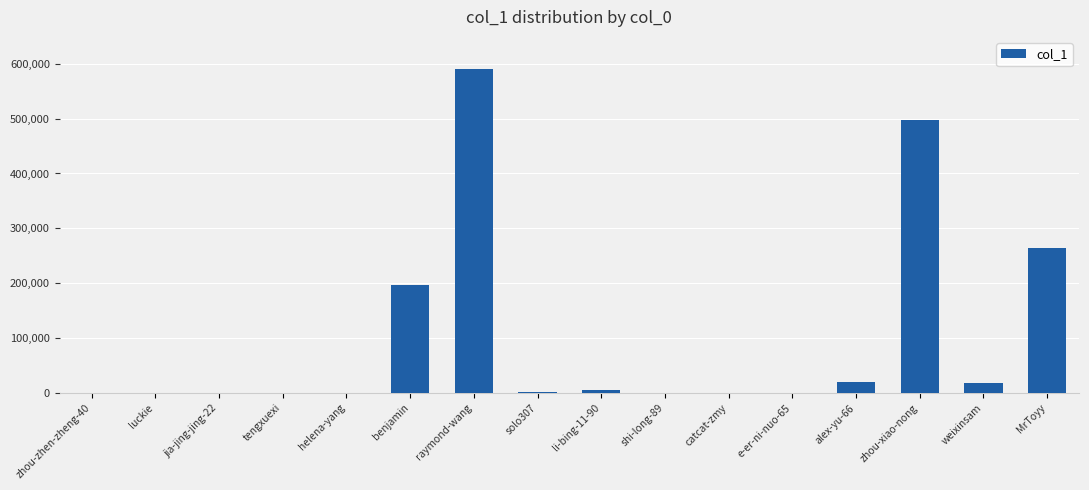

The value at li-bing-11-90 is 5652. True or false?

True